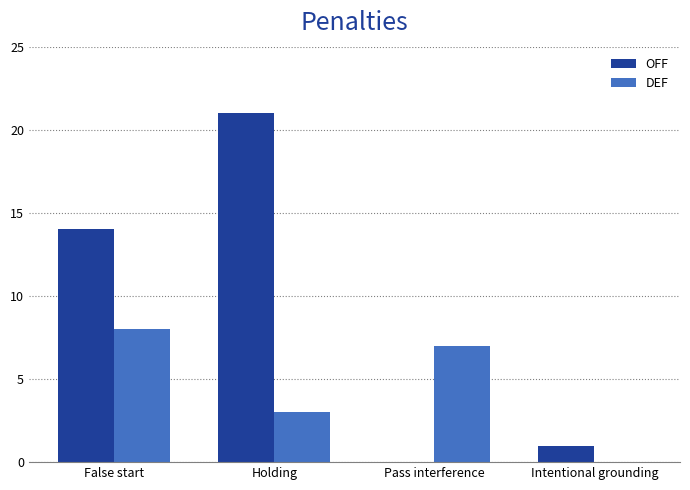

Which series changed the most between Holding and Pass interference?

OFF